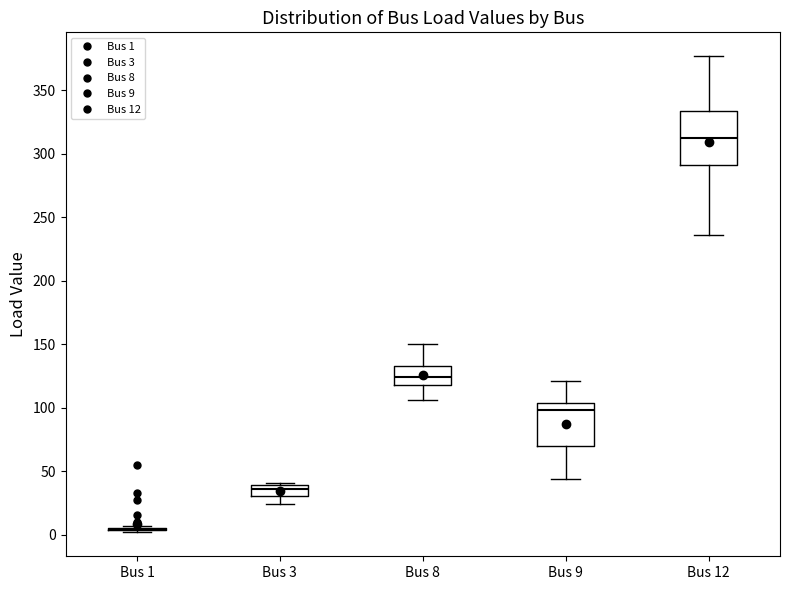

Comparing the boxes themselves (not the whiskers), which one is the tallest?

Bus 12